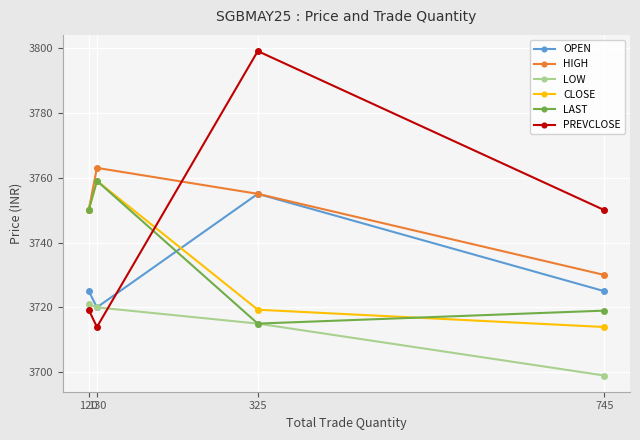

Where is the first local maximum for HIGH?

130